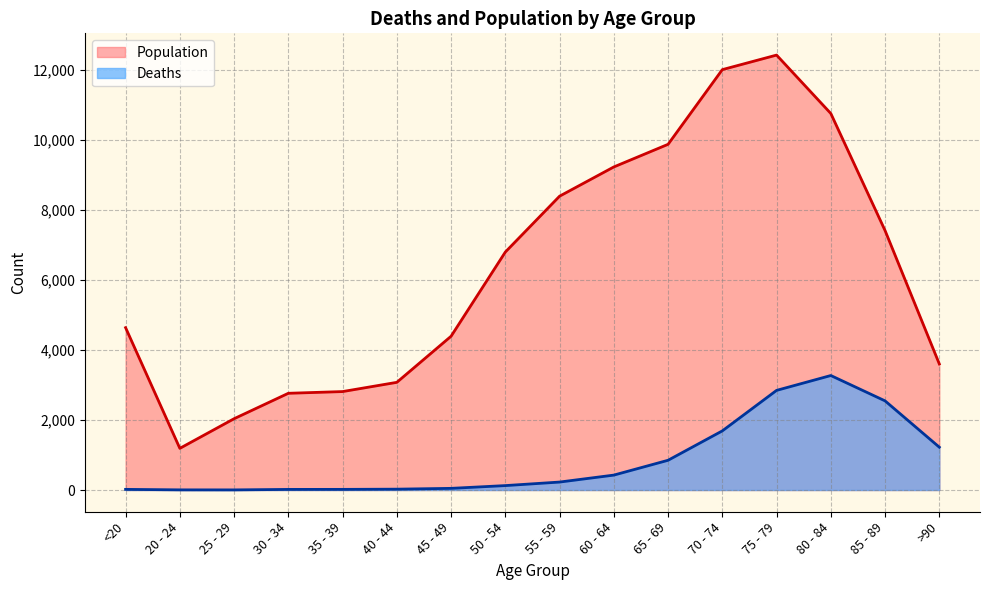

What is the value of the Deaths point at the 12th from the left?

1690